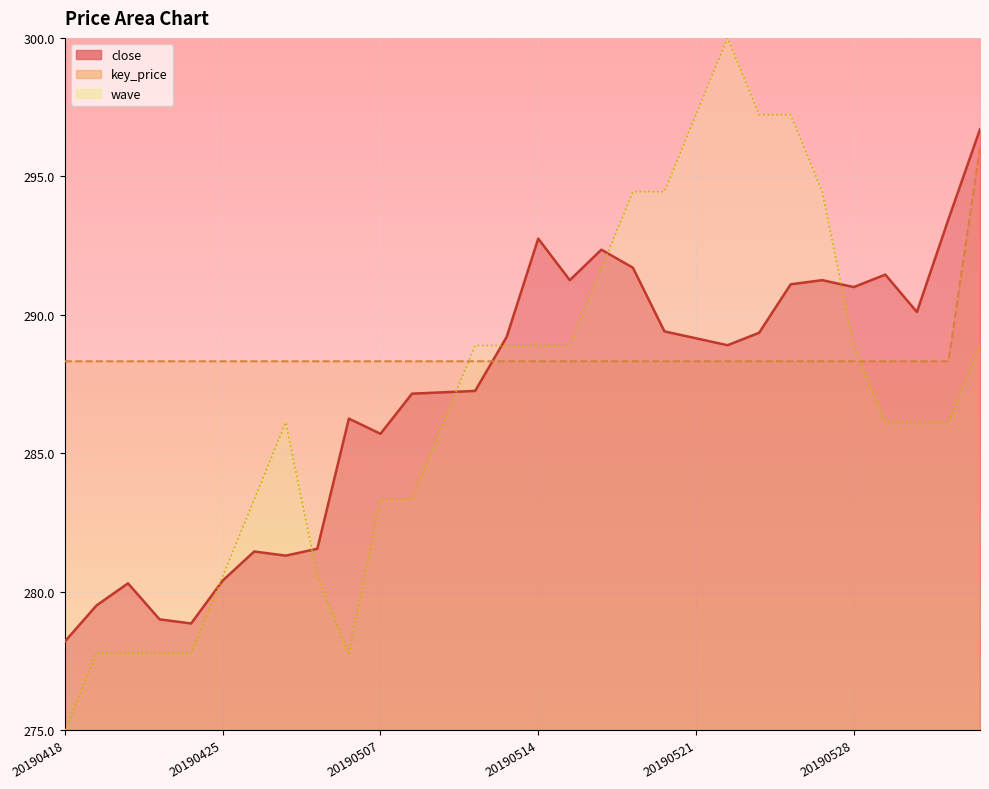

How many interior local peaks does the wave series have?

2